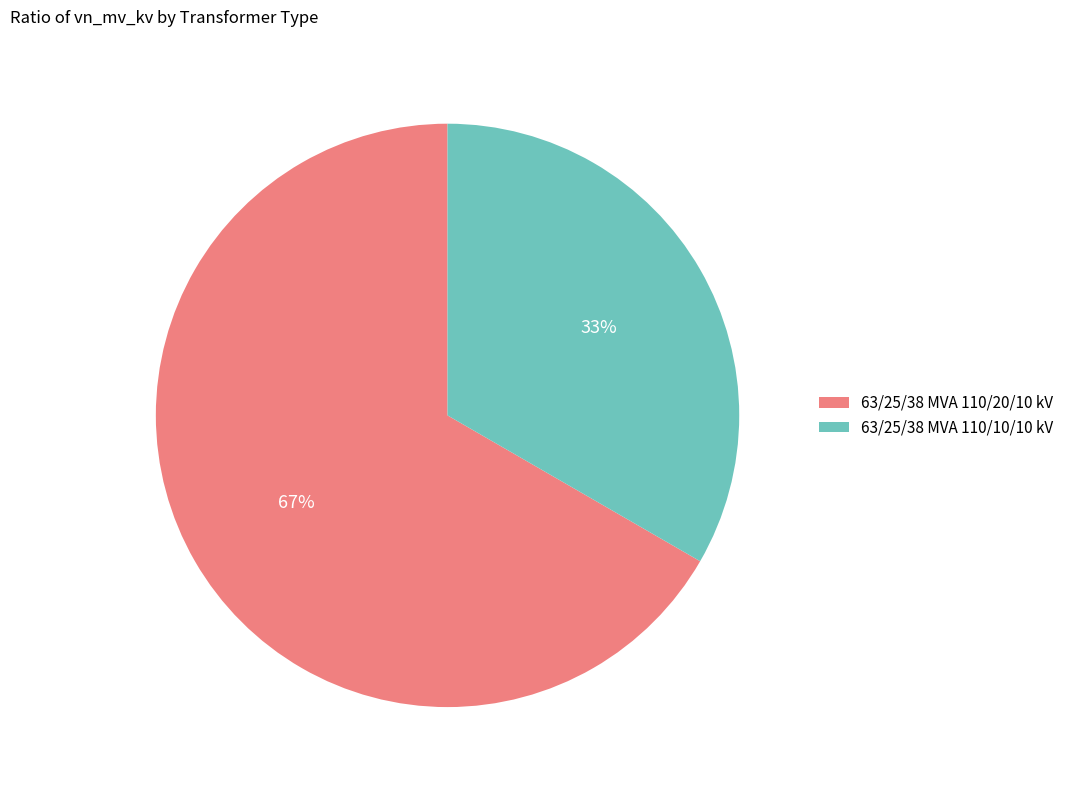

To the nearest percent, what is the combined percentage of 63/25/38 MVA 110/20/10 kV and 63/25/38 MVA 110/10/10 kV?

100%